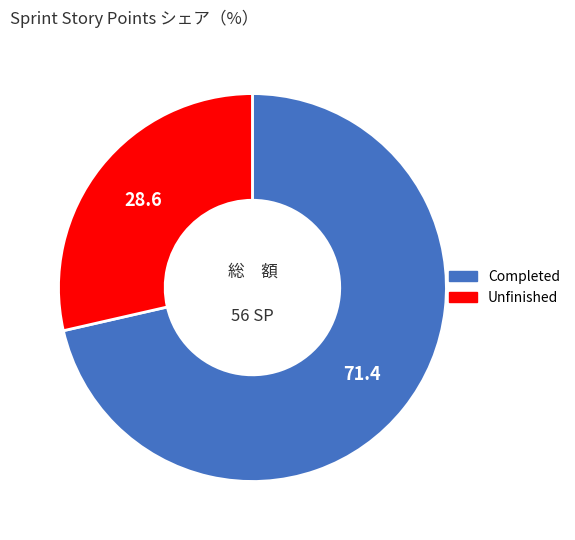

Combined, do Completed and Unfinished account for over 50%?

Yes